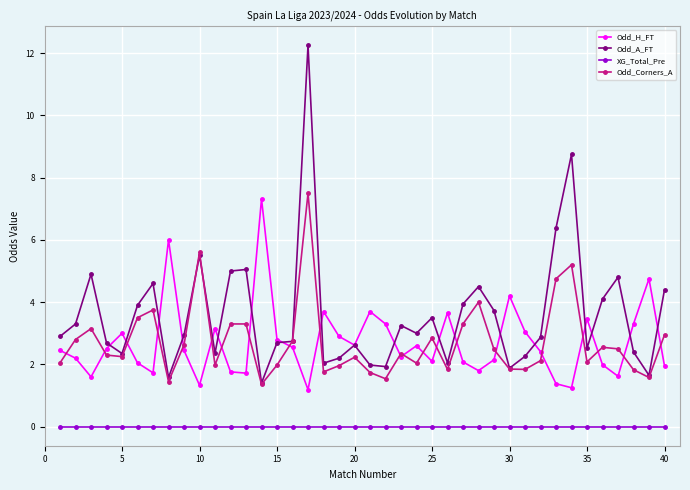

What are all the series names shown in the legend?

Odd_H_FT, Odd_A_FT, XG_Total_Pre, Odd_Corners_A